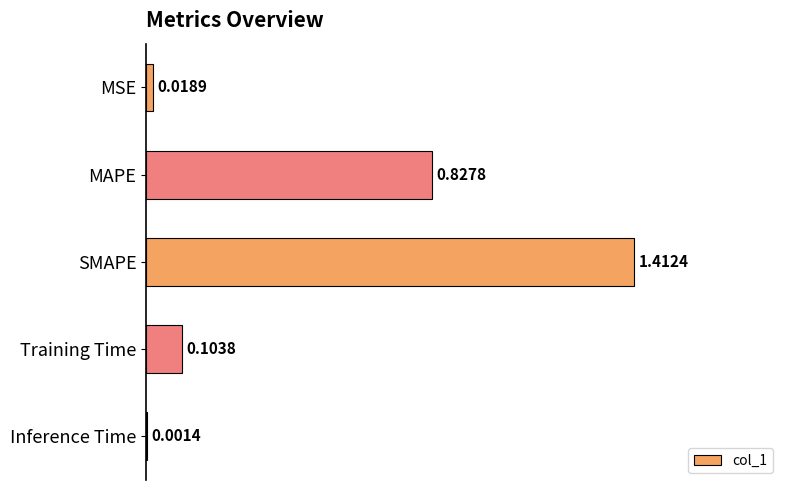

What is the sum of the values at Training Time and SMAPE?

1.5